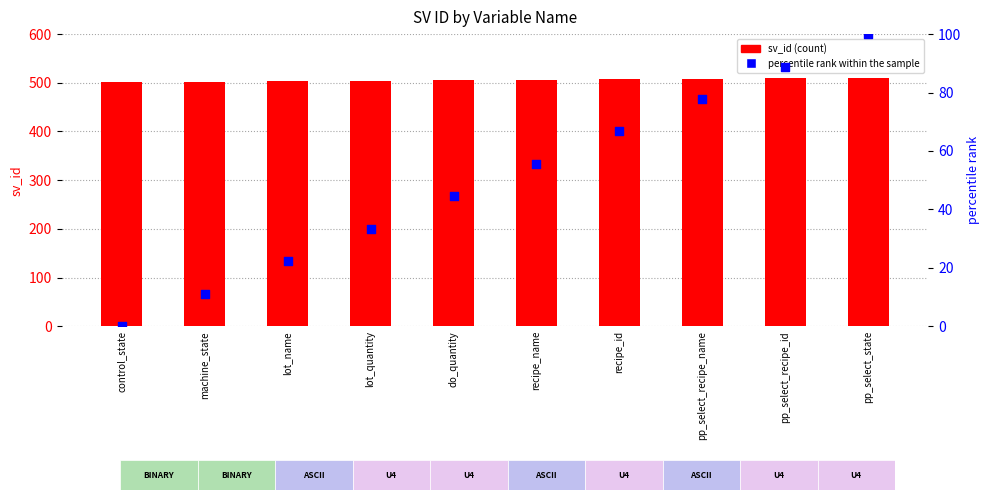

Which series has the widest spread of Y values?

percentile rank within the sample